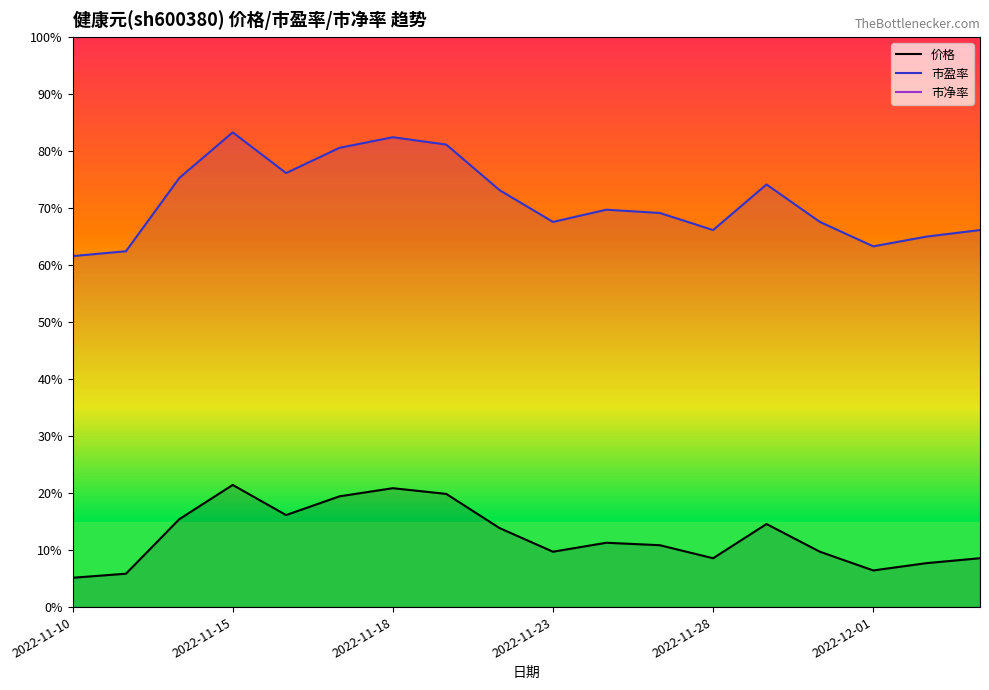

Is the value of 市盈率 at 2022-11-10 greater than the value of 市净率 at 2022-11-28?

Yes